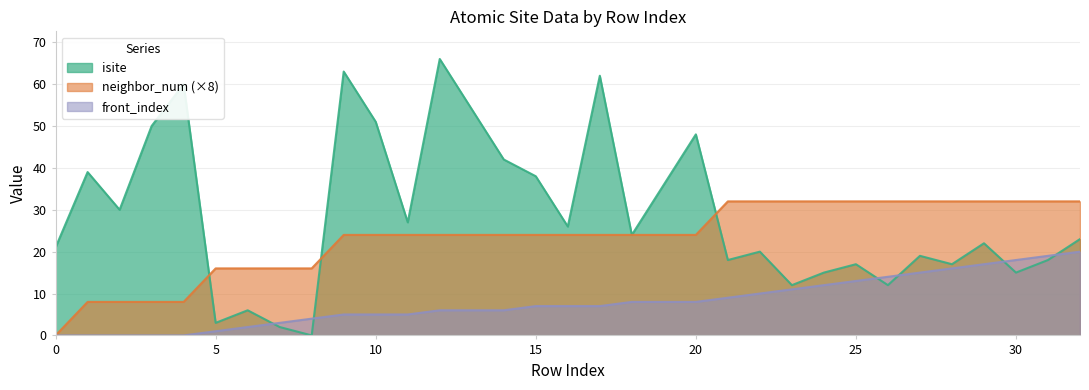

At which category is the sum across all series the highest?

12